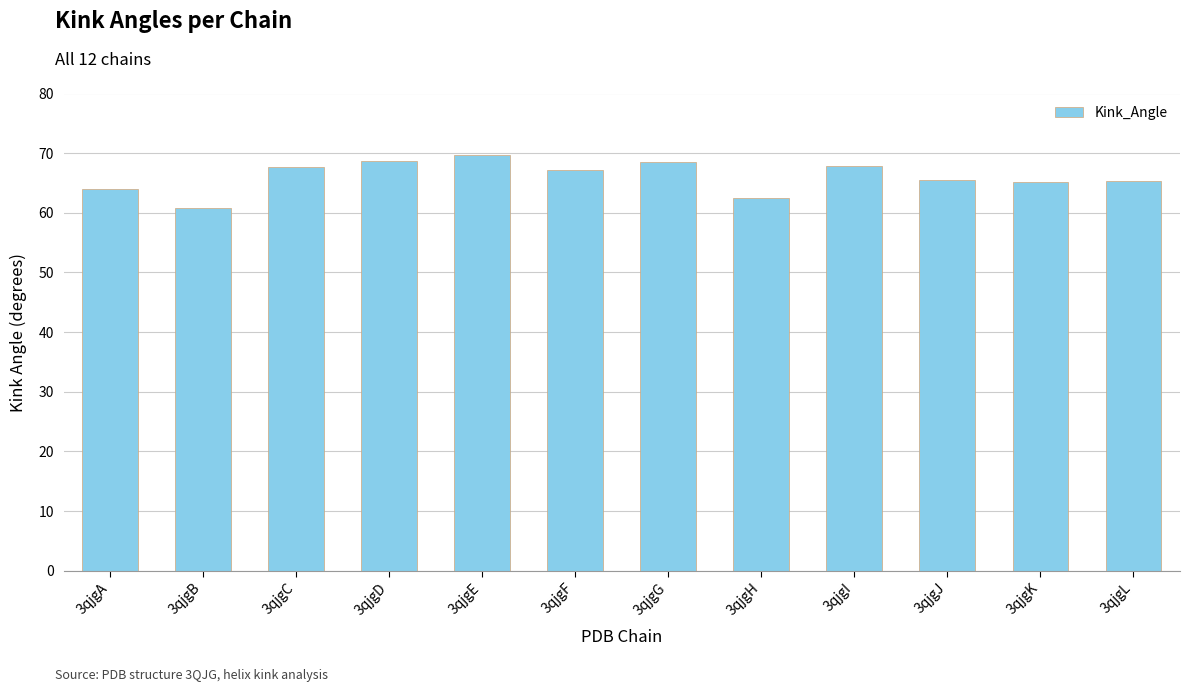

What is the smallest value displayed?

60.8